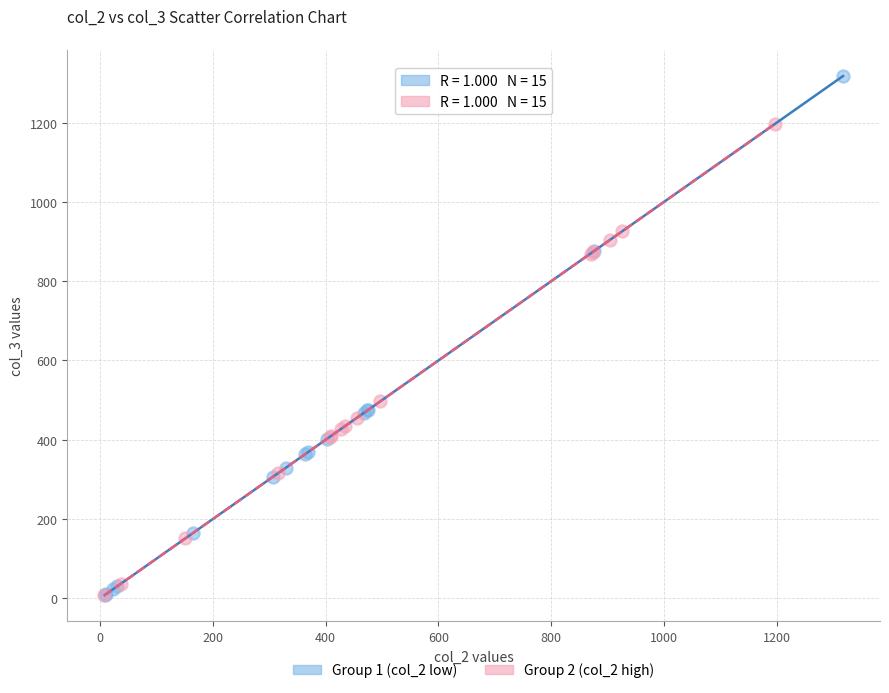

Which series has the widest spread of Y values?

Group 1 (col_2 low)